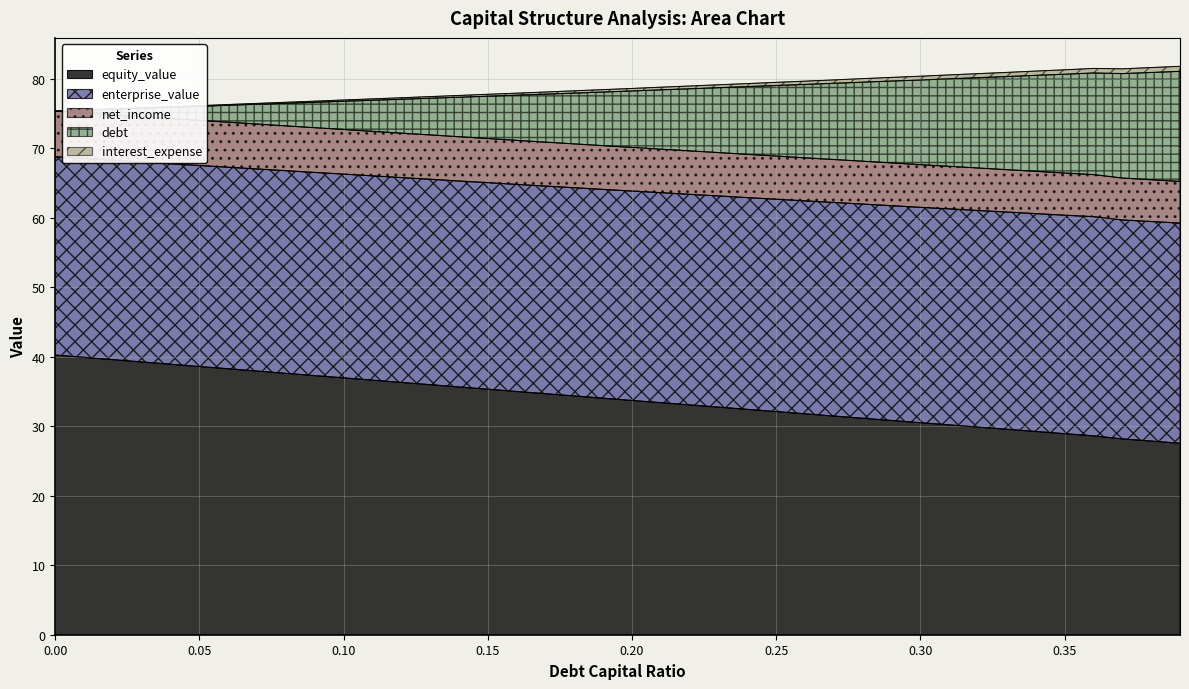

What is the highest value of the equity_value series?

40.2